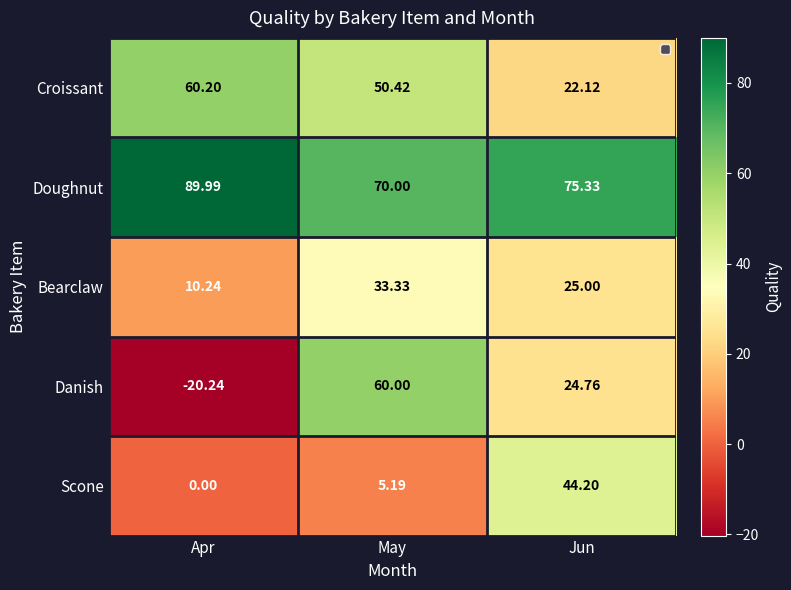

Rank the series by their maximum value, from highest to lowest.

Doughnut, Croissant, Danish, Scone, Bearclaw